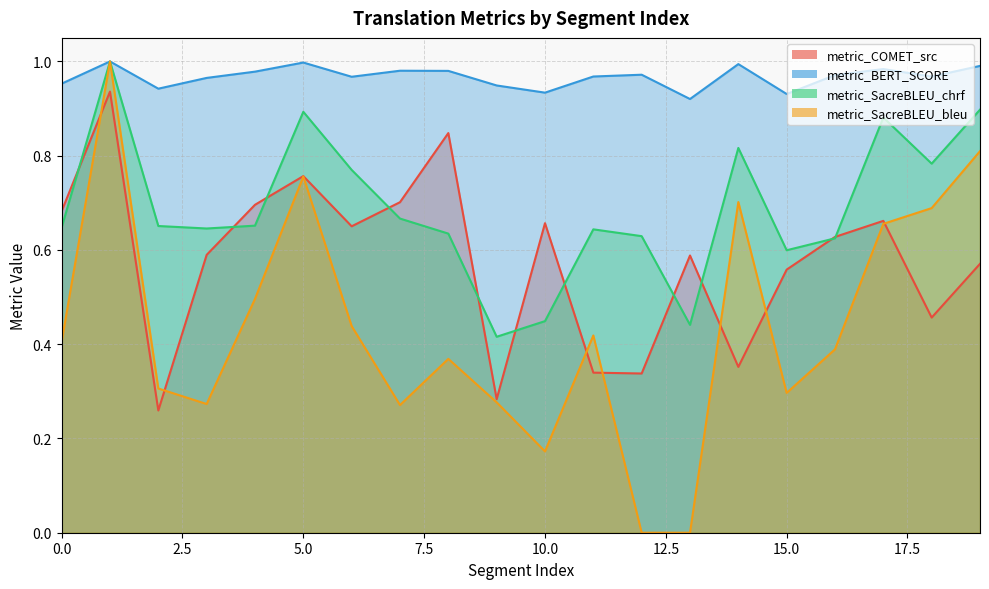

What is the total value across all series at 18?

2.9